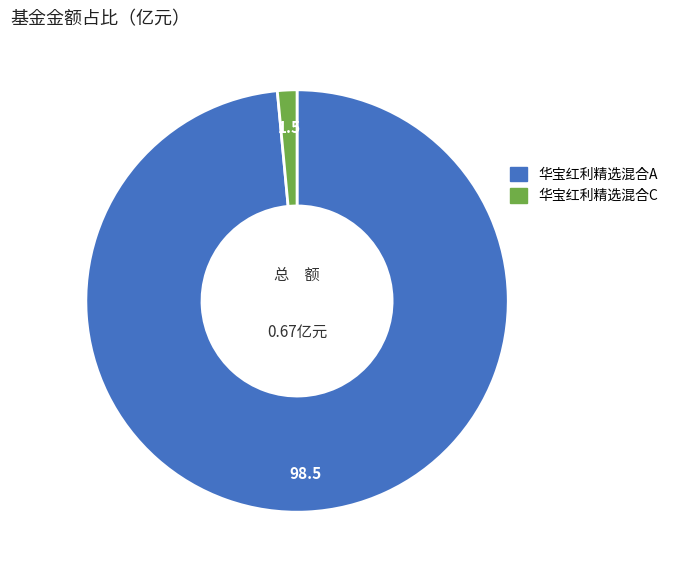

How many slices are in this pie chart?

2